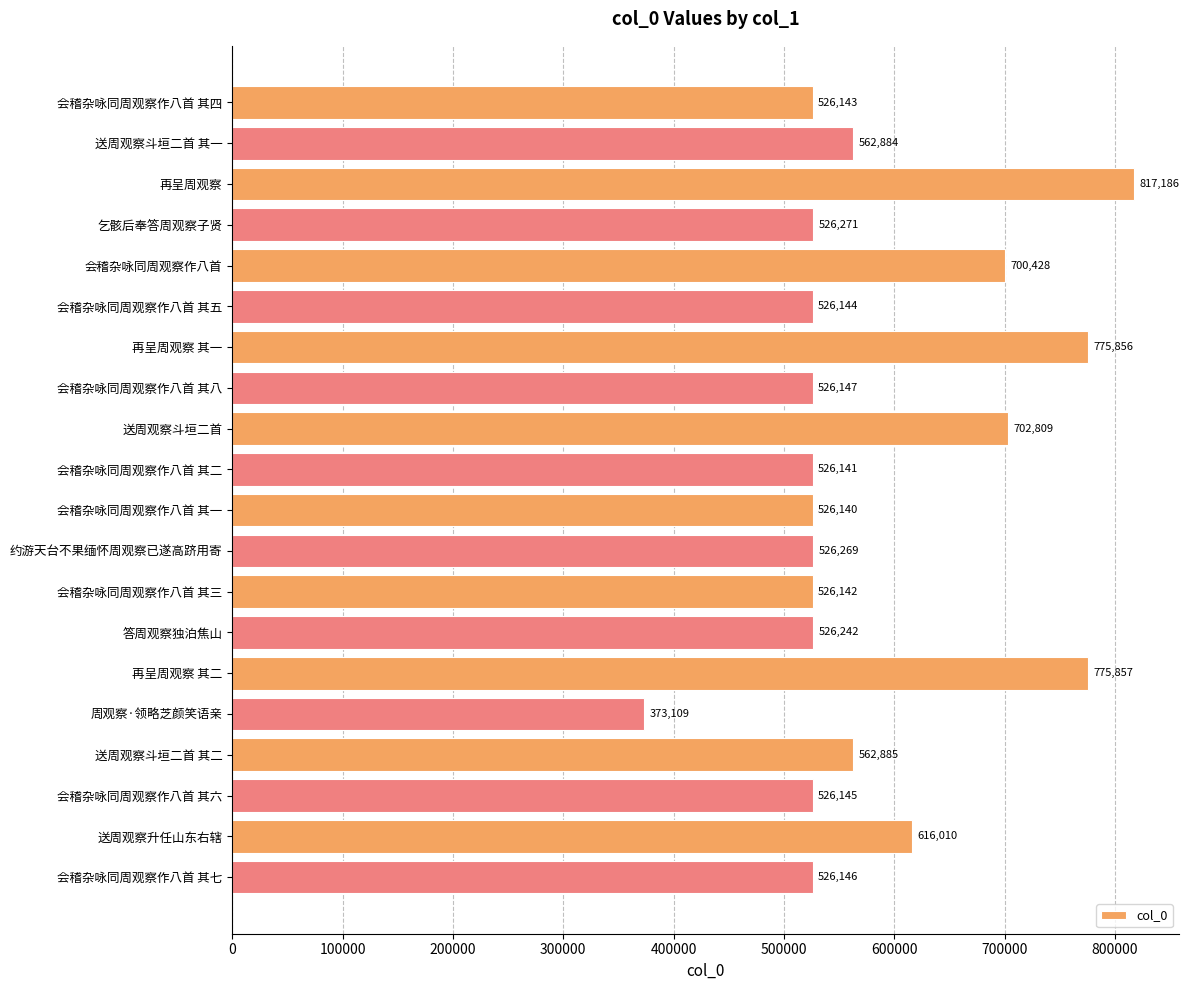

What is the label of the 6th bar from the bottom?

再呈周观察 其二